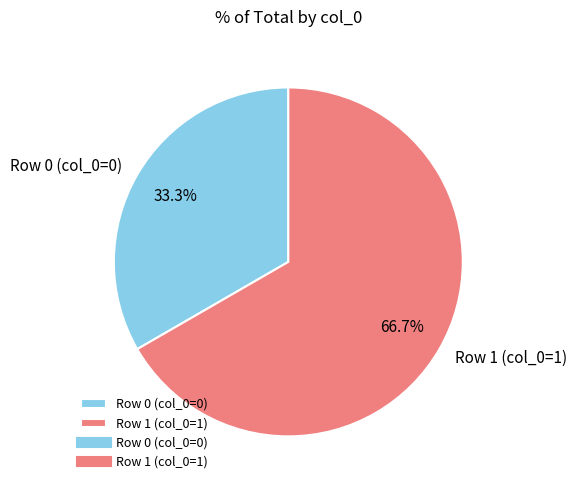

What is the ratio of the value at Row 0 (col_0=0) to the value at Row 1 (col_0=1)?

0.5